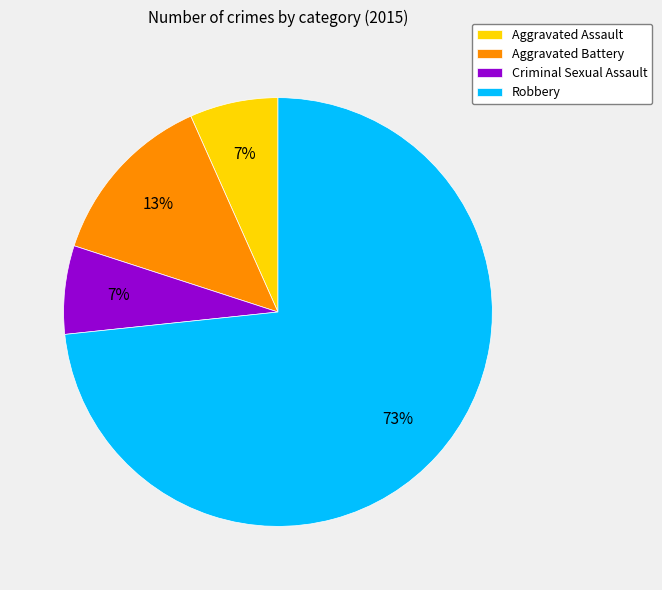

What percentage is the Aggravated Battery slice, to the nearest percent?

13%